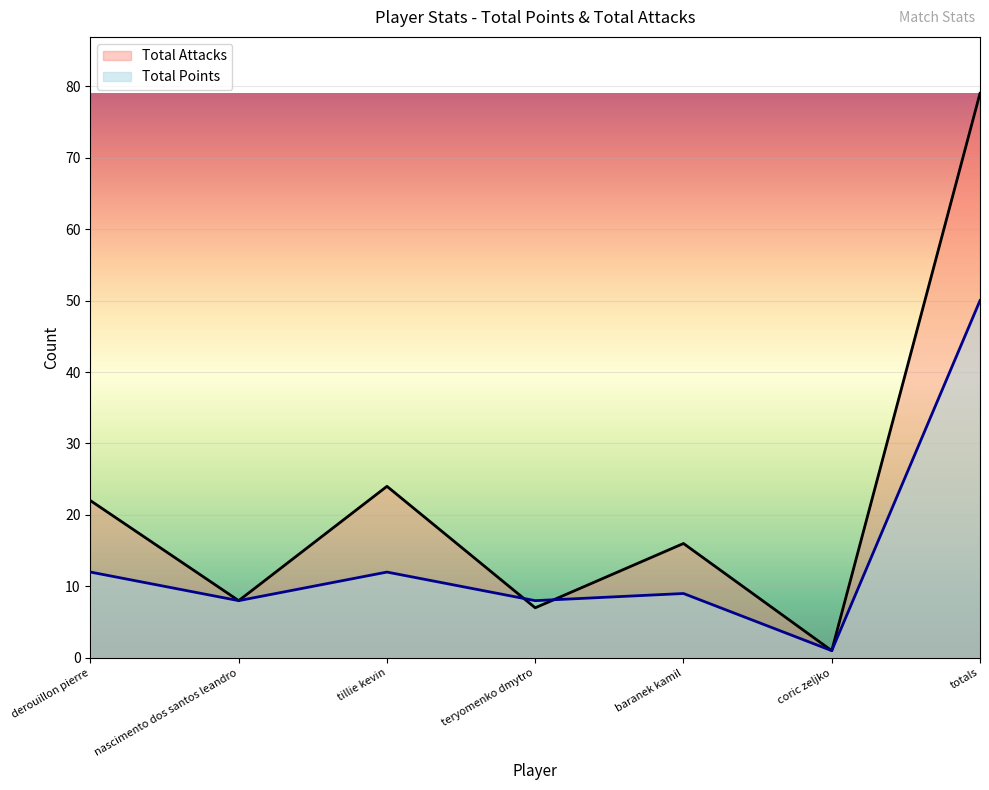

What is the average value of the Total Points series?

14